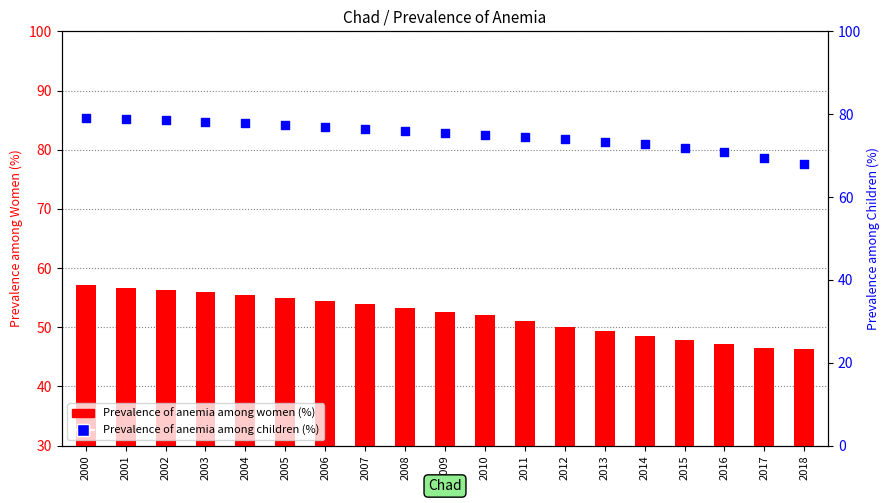

Which series reaches the maximum Y coordinate?

Prevalence of anemia among children (%)